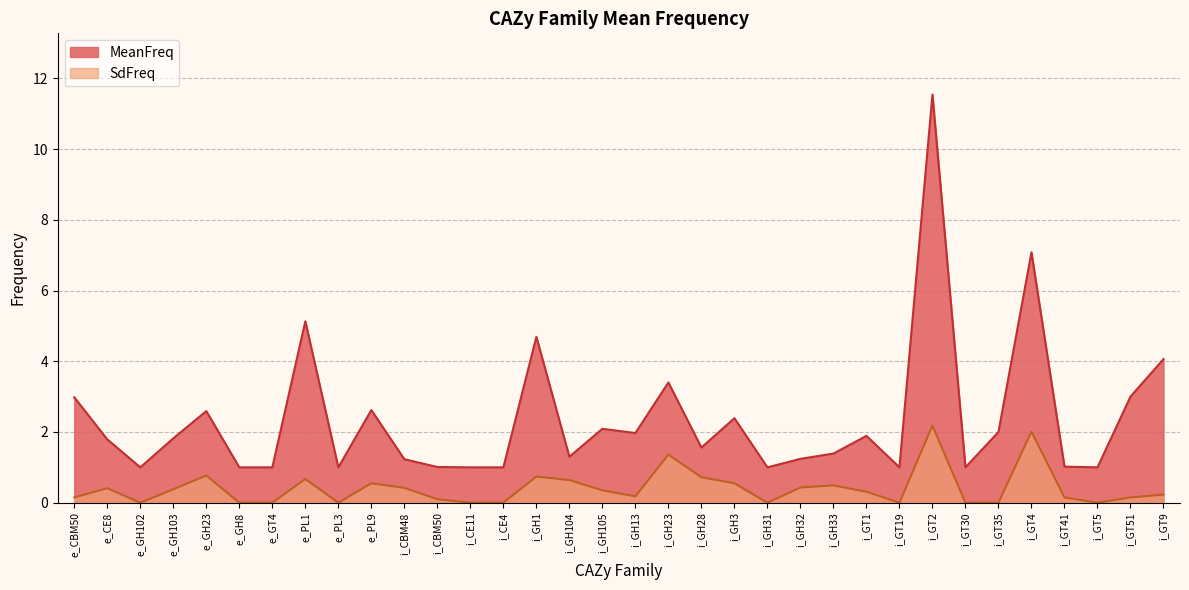

At i_GH104, list the series in order from largest to smallest.

MeanFreq, SdFreq